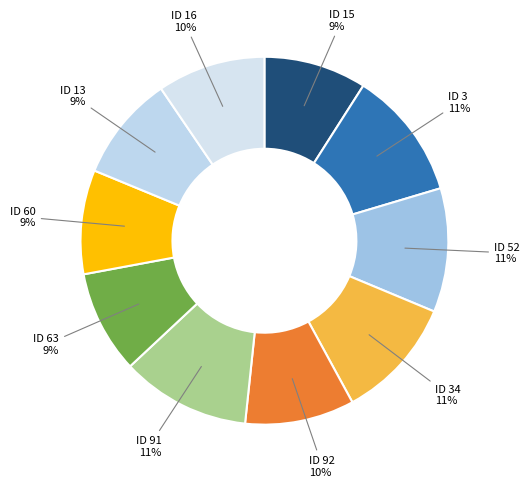

To the nearest percent, what portion does ID 16 represent?

10%